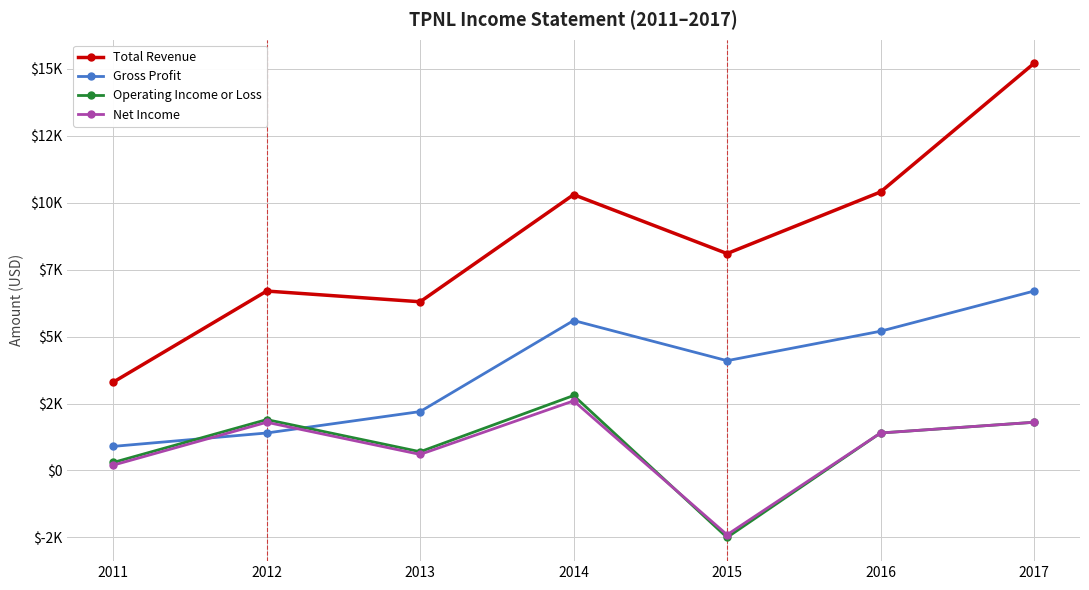

Does the chart have visible grid lines?

Yes